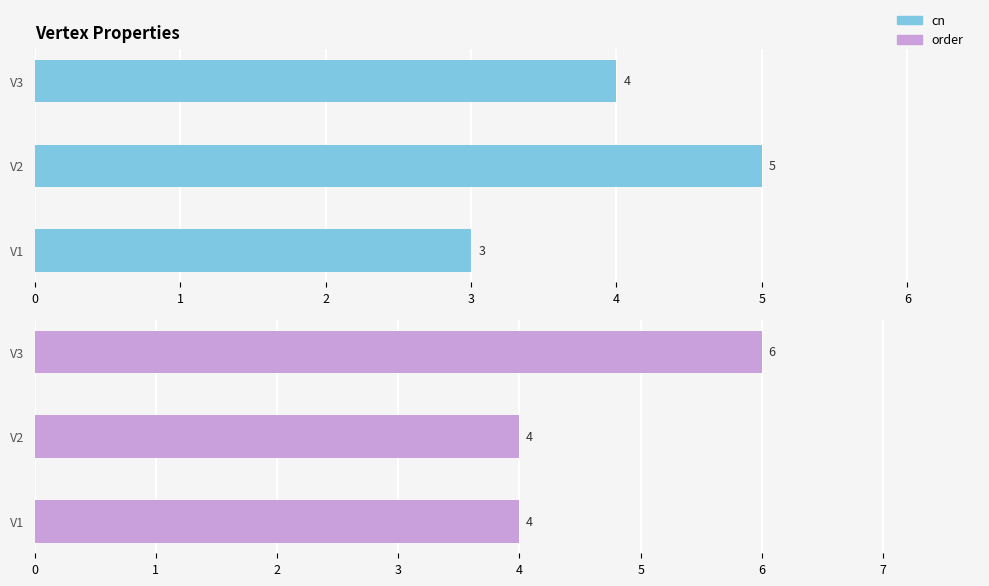

What is the approximate value of order at V2?

4